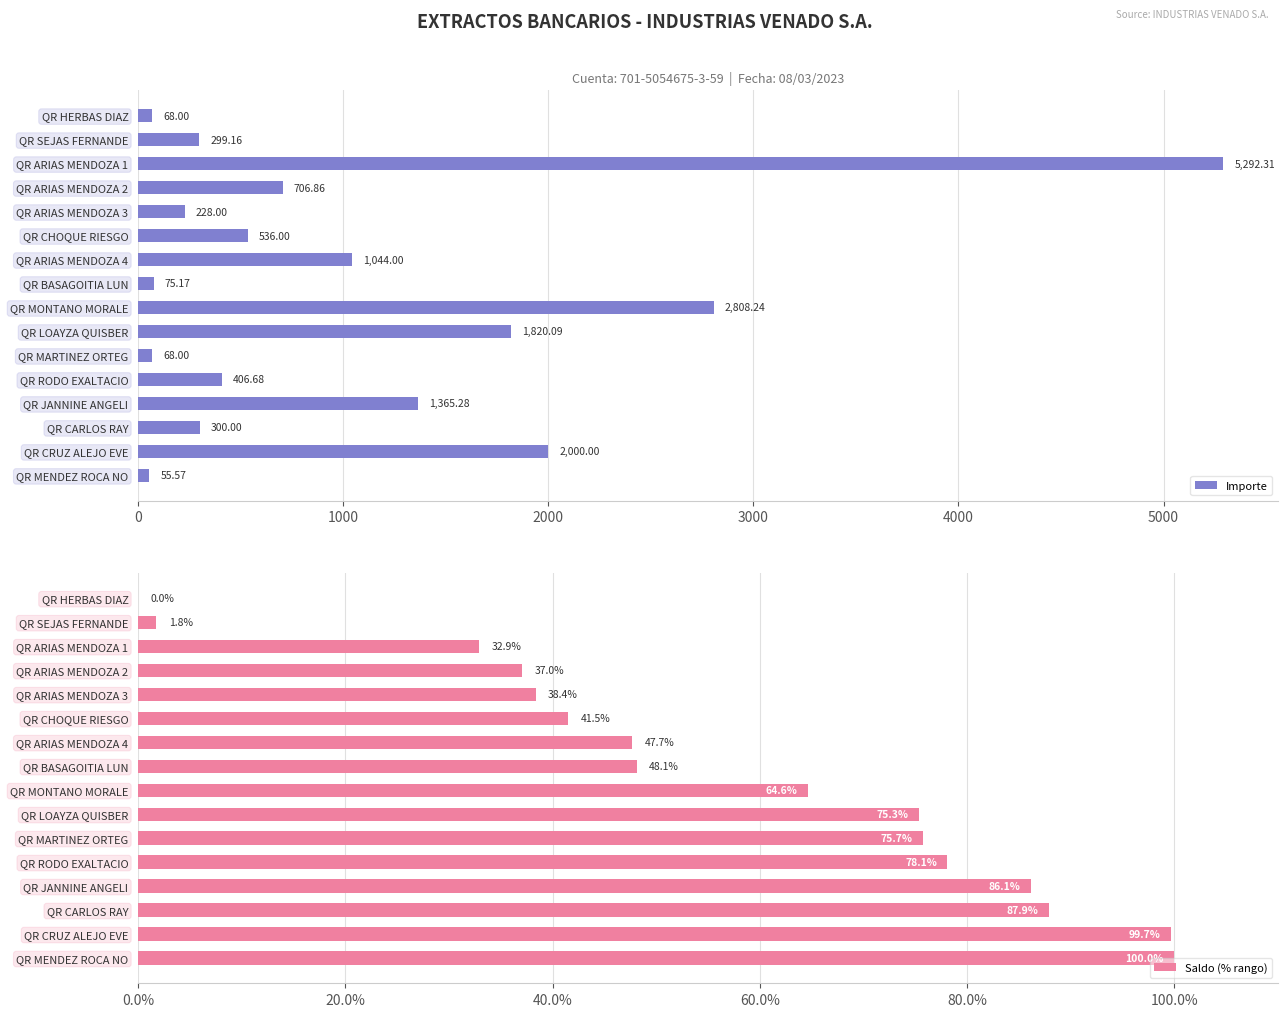

What is the average value of the Importe series?

1067.1